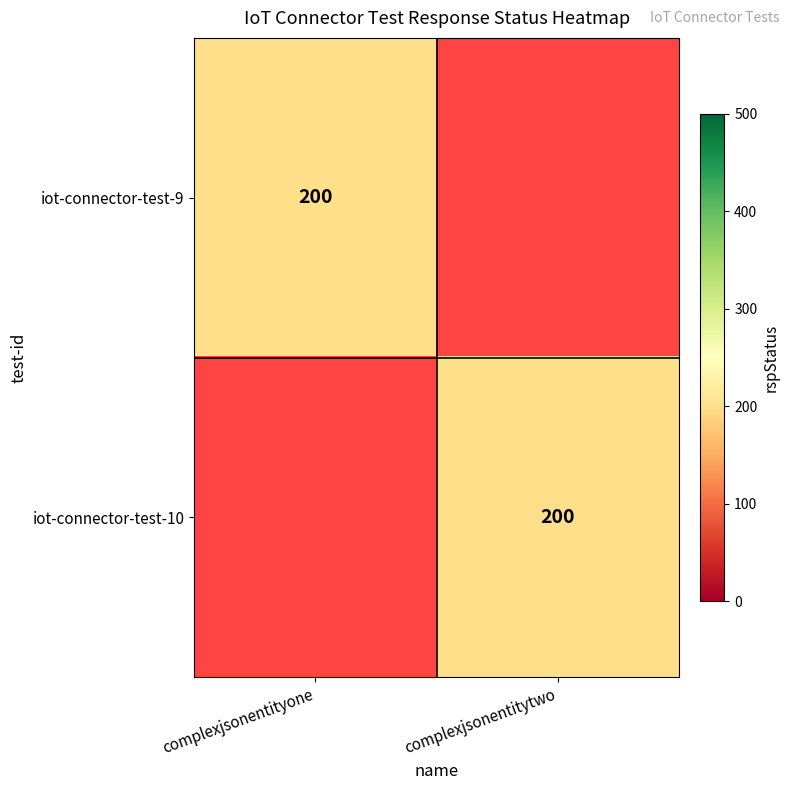

The iot-connector-test-9 series shows 200 at complexjsonentityone. True or false?

True